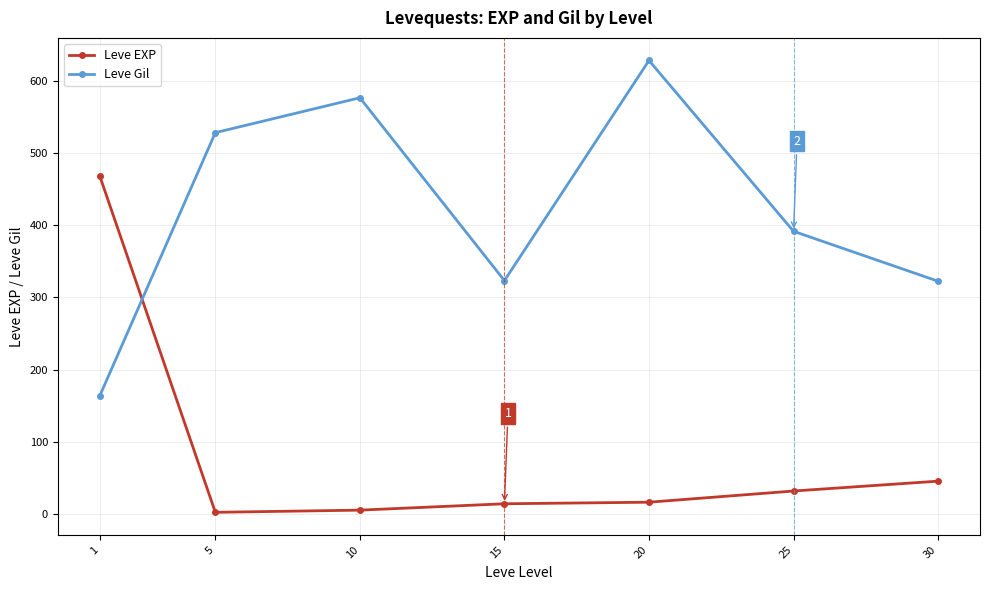

What is the difference between the Leve Gil values at 30 and 1?

159.0